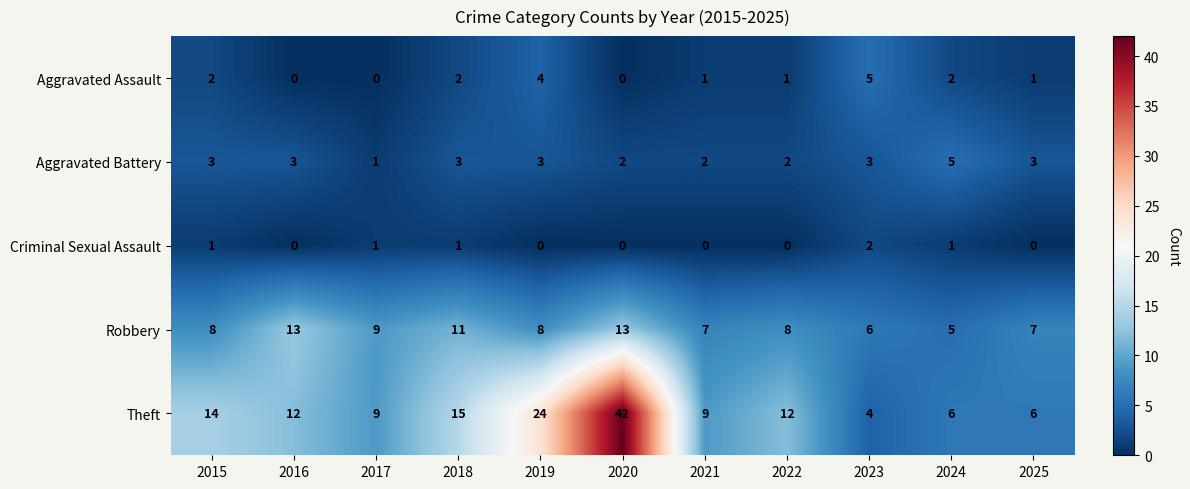

At 2022, list the series in order from smallest to largest.

Criminal Sexual Assault, Aggravated Assault, Aggravated Battery, Robbery, Theft